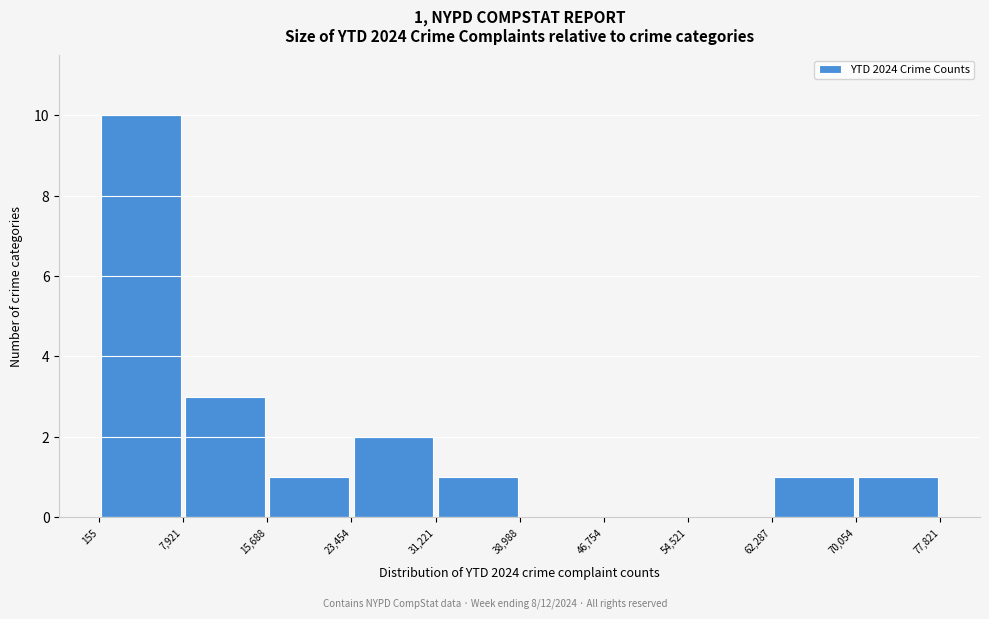

Which range on the x-axis has the tallest bar?

155 to 7,921